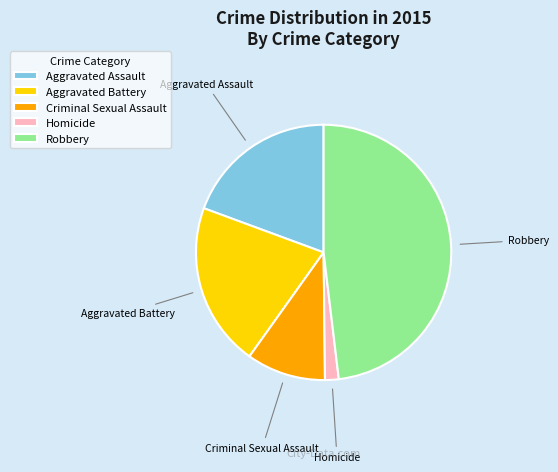

Is it true that Homicide is 2% of the pie?

True